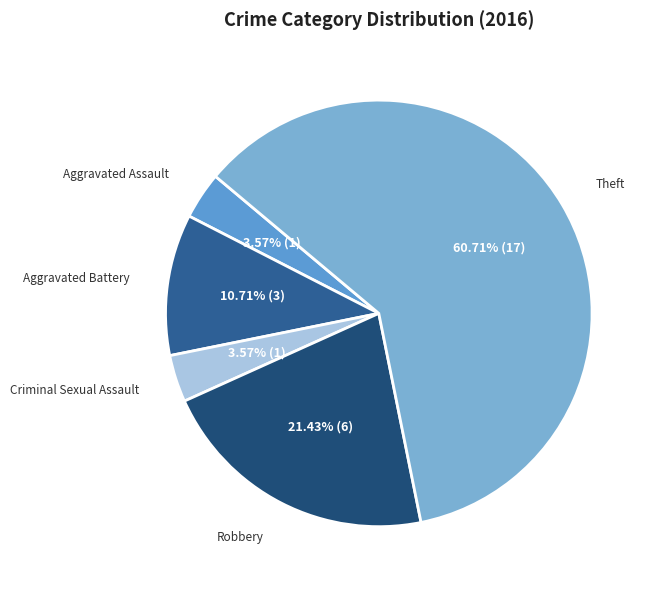

The Aggravated Battery slice represents 11% of the pie. True or false?

True